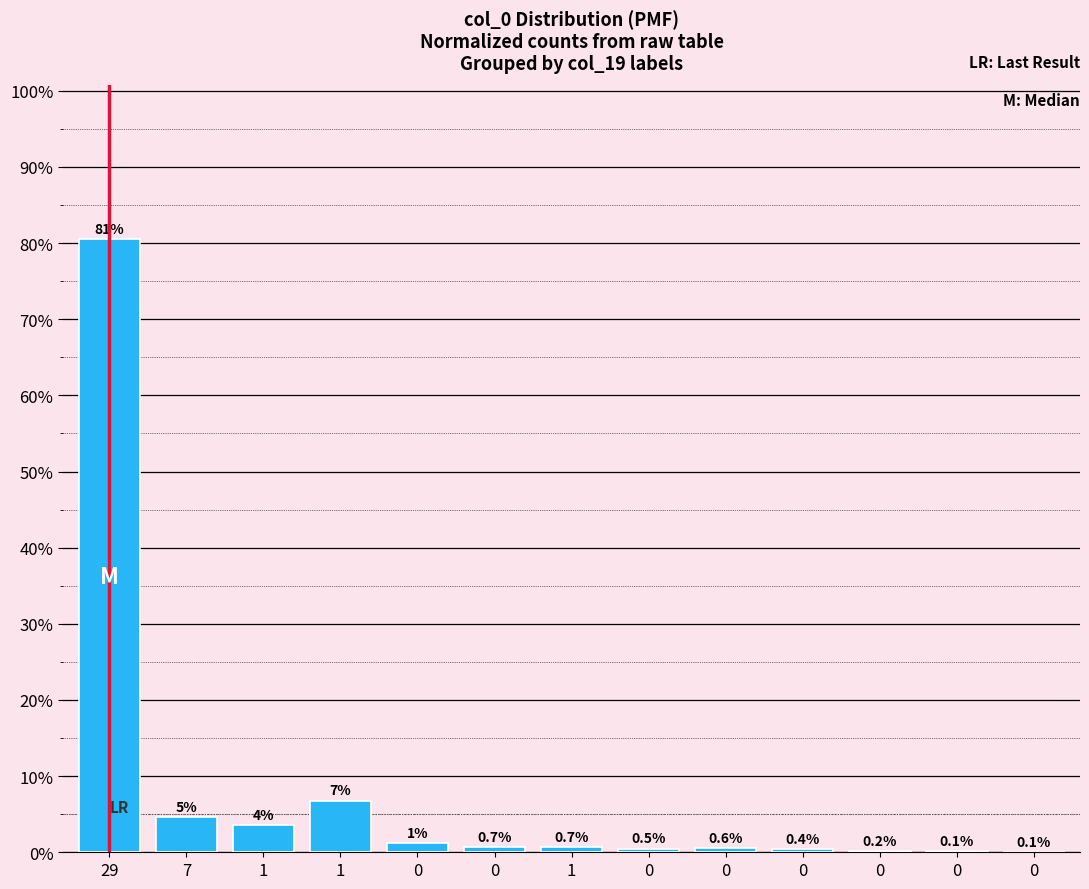

What is the average value?

7.7